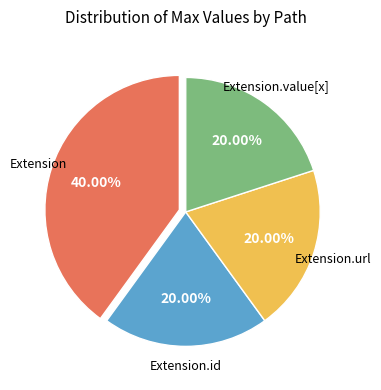

Count the number of slices in the pie.

4